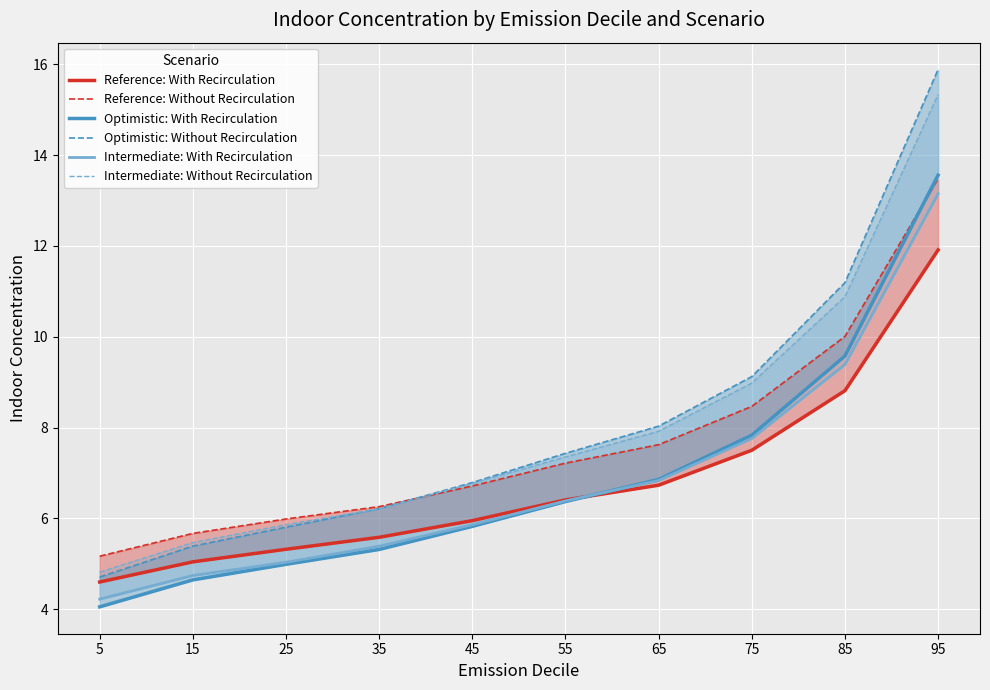

Reading left to right, what are all the values shown in this chart?

Reference: With Recirculation: 5=4.6	15=5.0	25=5.3	35=5.6	45=5.9	55=6.4	65=6.7	75=7.5	85=8.8	95=11.9
Reference: Without Recirculation: 5=5.2	15=5.7	25=6.0	35=6.3	45=6.7	55=7.2	65=7.6	75=8.5	85=10.0	95=13.5
Optimistic: With Recirculation: 5=4.0	15=4.6	25=5.0	35=5.3	45=5.8	55=6.4	65=6.9	75=7.8	85=9.6	95=13.6
Optimistic: Without Recirculation: 5=4.7	15=5.4	25=5.8	35=6.2	45=6.8	55=7.4	65=8.0	75=9.1	85=11.2	95=15.9
Intermediate: With Recirculation: 5=4.2	15=4.7	25=5.0	35=5.4	45=5.9	55=6.4	65=6.8	75=7.8	85=9.4	95=13.1
Intermediate: Without Recirculation: 5=4.8	15=5.5	25=5.9	35=6.2	45=6.8	55=7.4	65=7.9	75=9.0	85=10.9	95=15.3